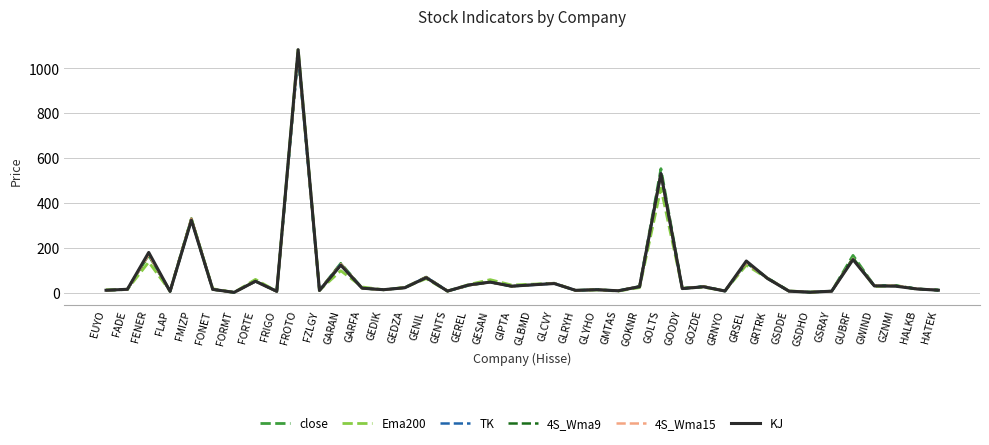

Does the chart have visible grid lines?

Yes